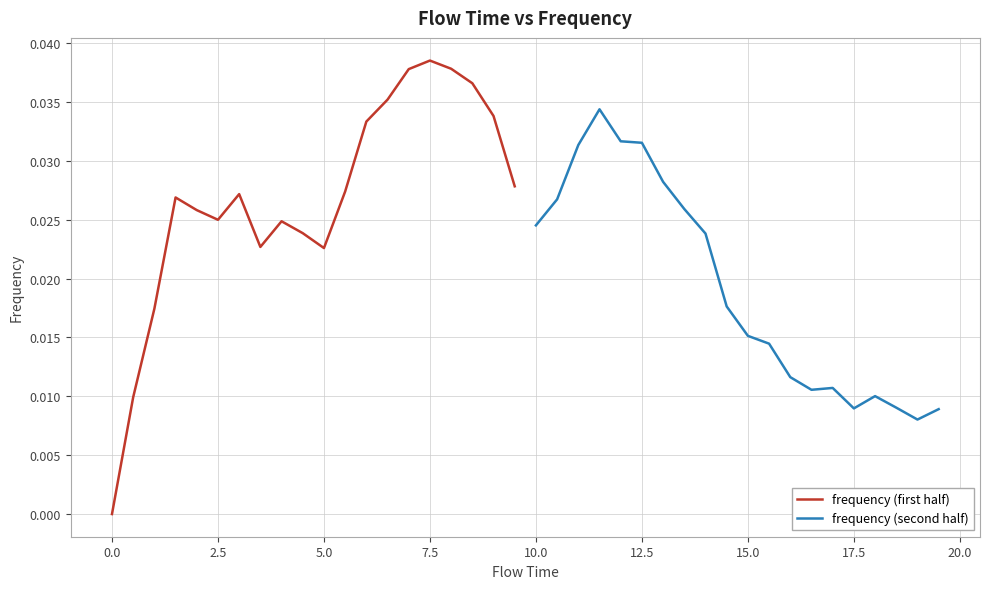

The frequency (first half) series shows 0.0 at 12.5. True or false?

False